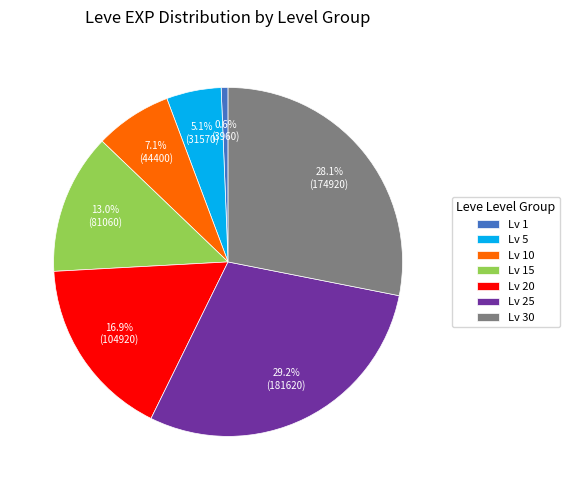

Rank the categories by value from highest to lowest.

Lv 25, Lv 30, Lv 20, Lv 15, Lv 10, Lv 5, Lv 1